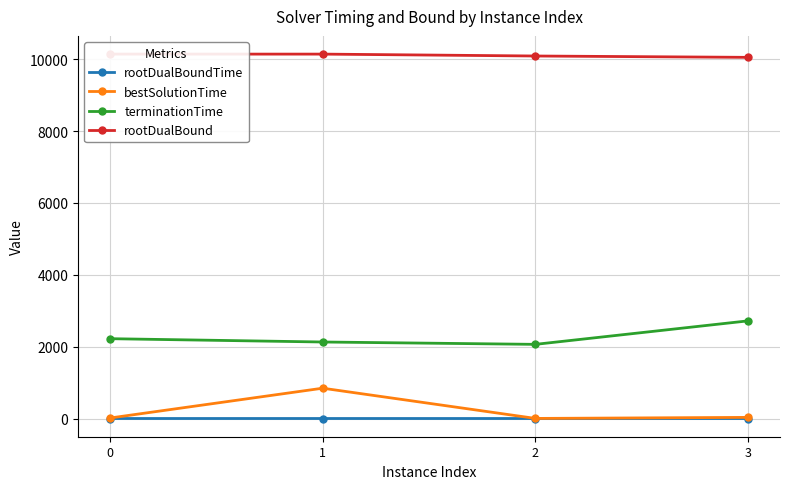

Is the value of bestSolutionTime at 1 greater than the value of rootDualBound at 1?

No